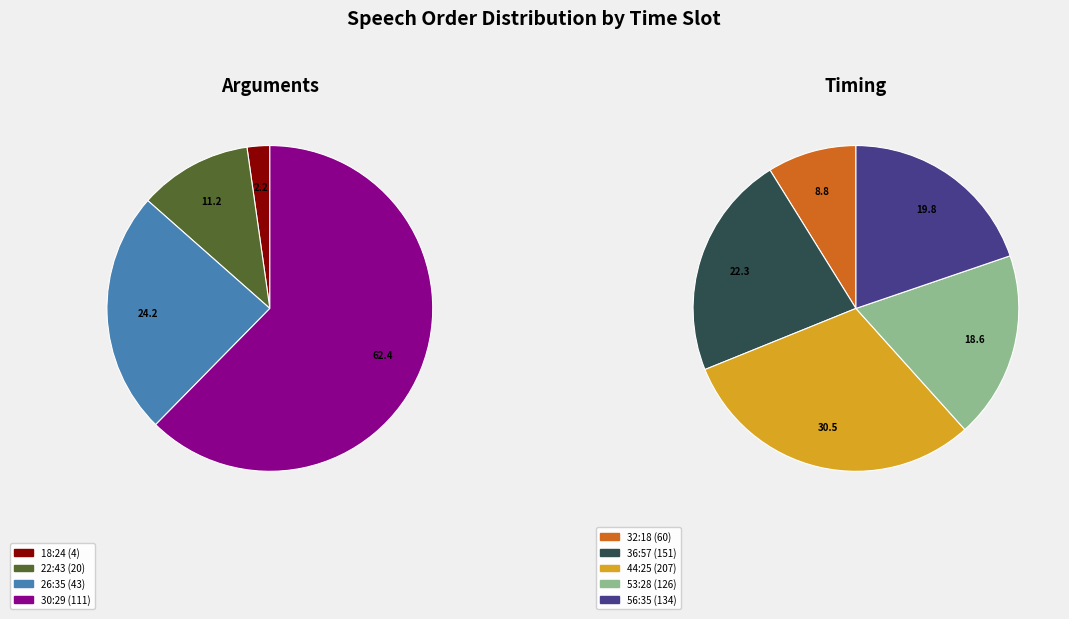

The 26:35 slice represents 1% of the pie. True or false?

False